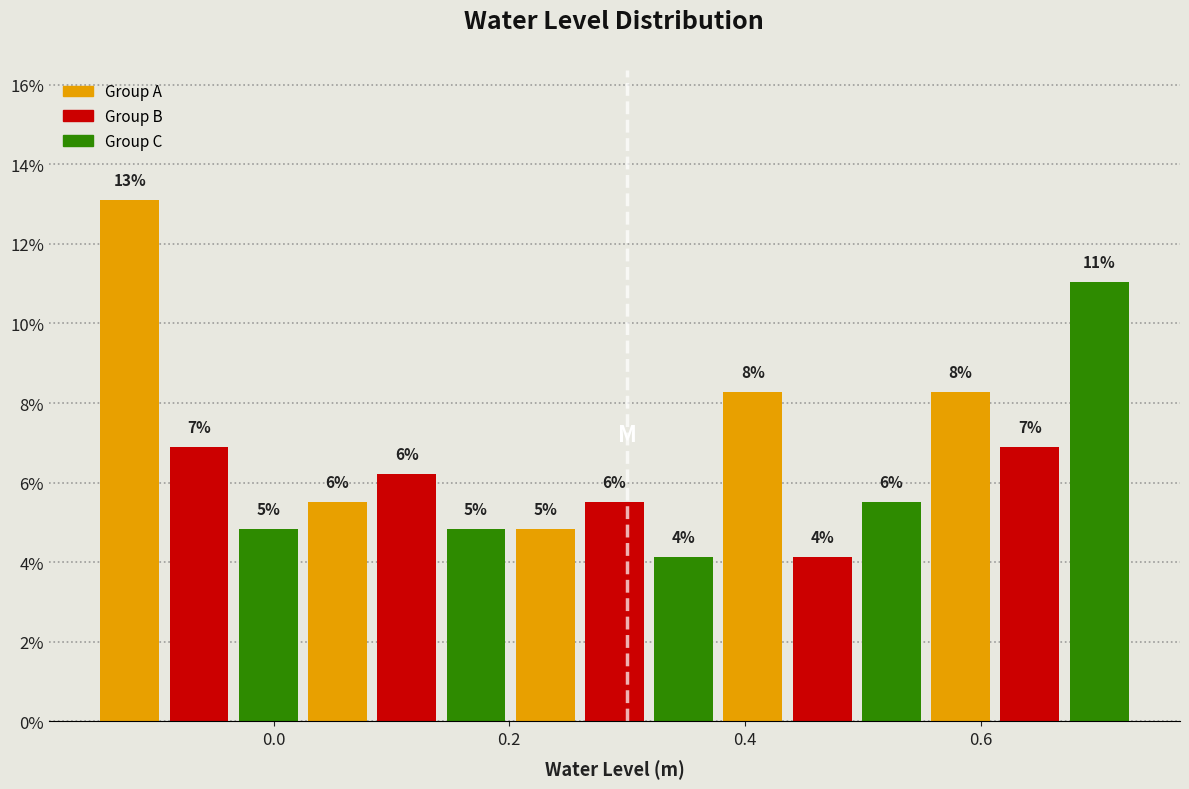

Around what value on the x-axis is the tallest bar? Give the approximate position of its centre, as read against the axis.

-0.12